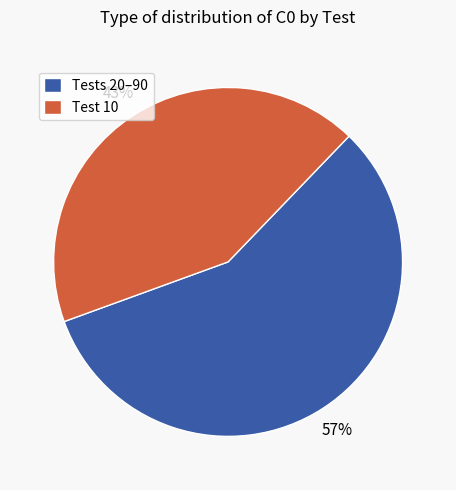

What is the ratio of the value at Tests 20–90 to the value at Test 10?

1.3